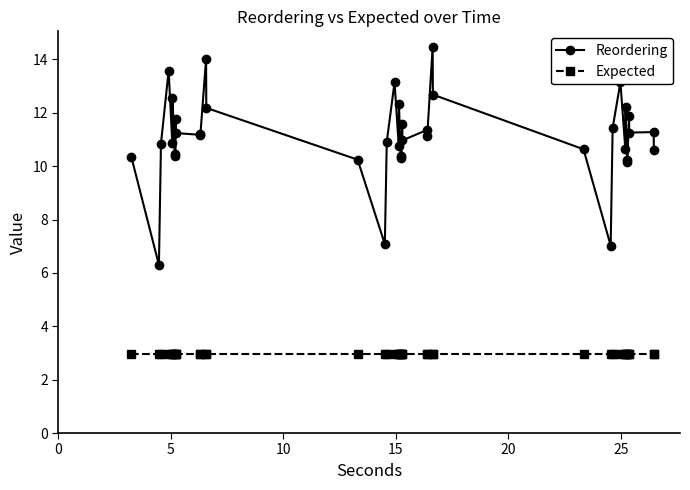

True or false: Reordering has more than 2 points higher than both neighbors.

True